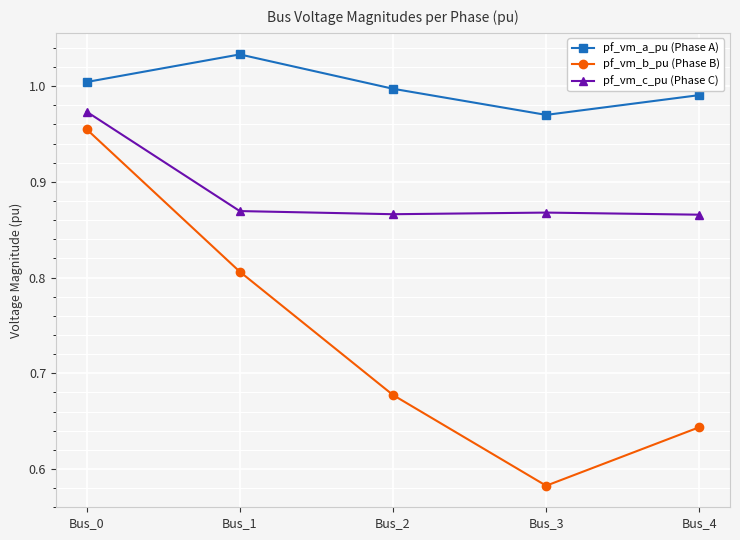

What is the sum of the pf_vm_b_pu (Phase B) values at Bus_4 and Bus_0?

1.6